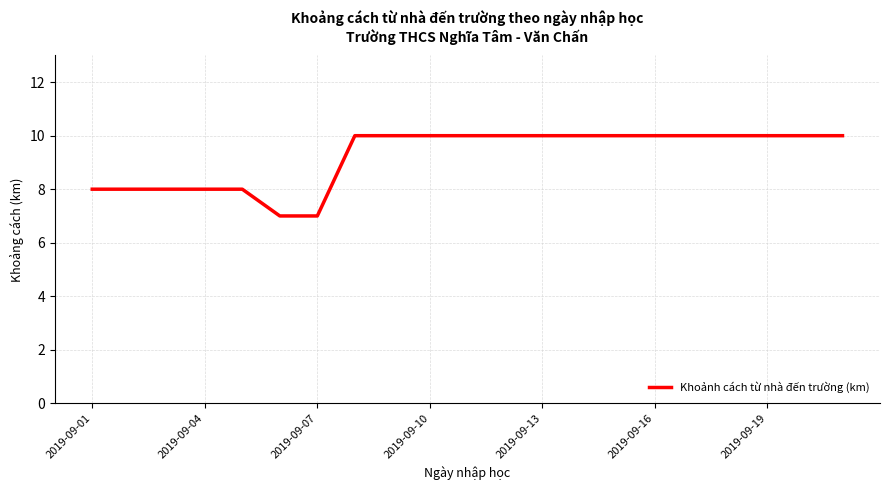

What is the difference between the maximum and minimum values?

3